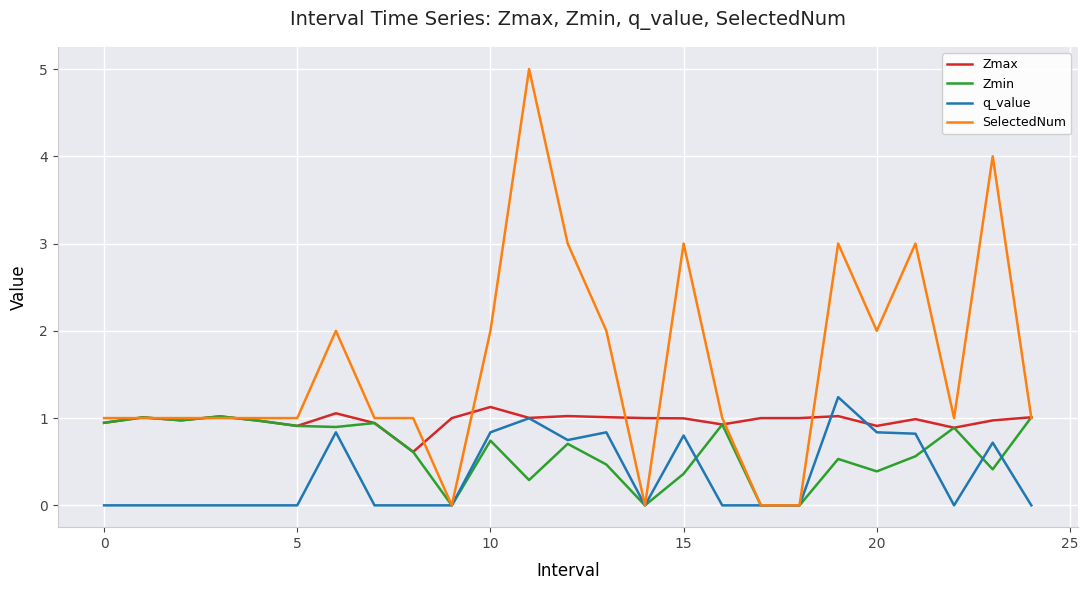

What is the highest value of the SelectedNum series?

5.0